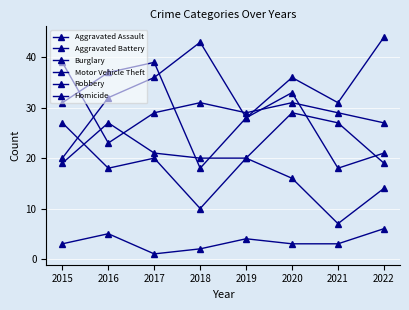

How many data points in Motor Vehicle Theft are less than 36?

4